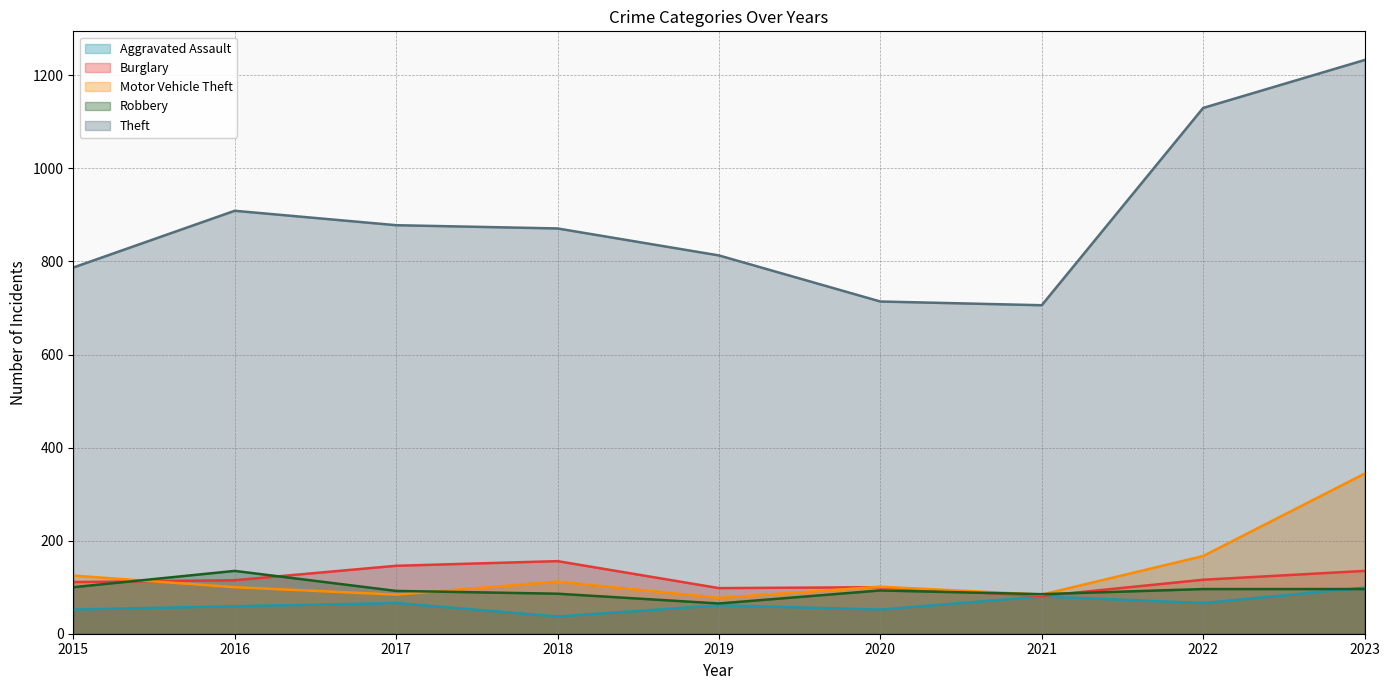

At which category does Theft reach its first local peak?

2016